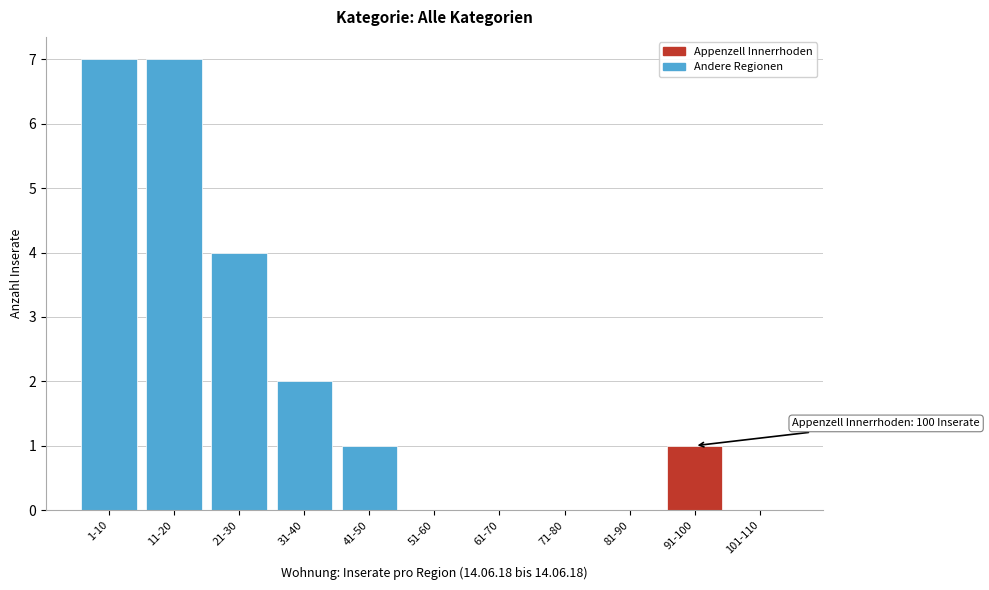

Reading left to right, what are all the values shown in this chart?

1-10=7	11-20=7	21-30=4	31-40=2	41-50=1	51-60=0	61-70=0	71-80=0	81-90=0	91-100=1	101-110=0